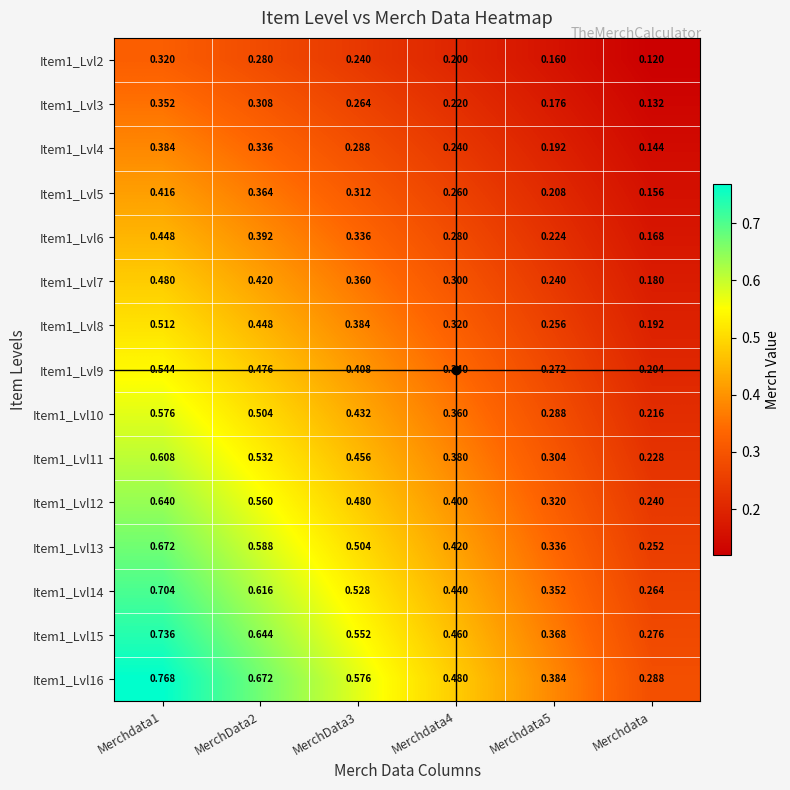

Rank the series at Merchdata5 from lowest to highest value.

Item1_Lvl2, Item1_Lvl3, Item1_Lvl4, Item1_Lvl5, Item1_Lvl6, Item1_Lvl7, Item1_Lvl8, Item1_Lvl9, Item1_Lvl10, Item1_Lvl11, Item1_Lvl12, Item1_Lvl13, Item1_Lvl14, Item1_Lvl15, Item1_Lvl16